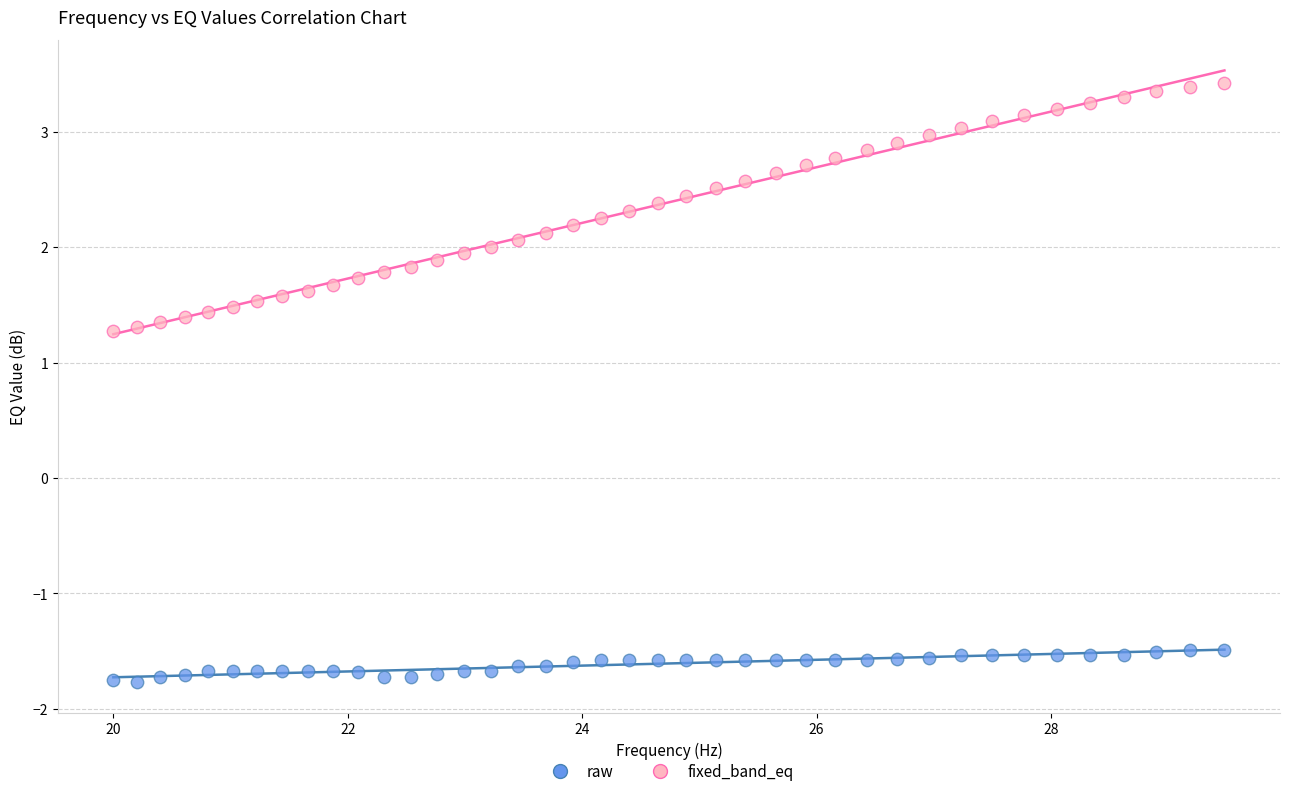

Which series reaches the minimum Y coordinate?

raw